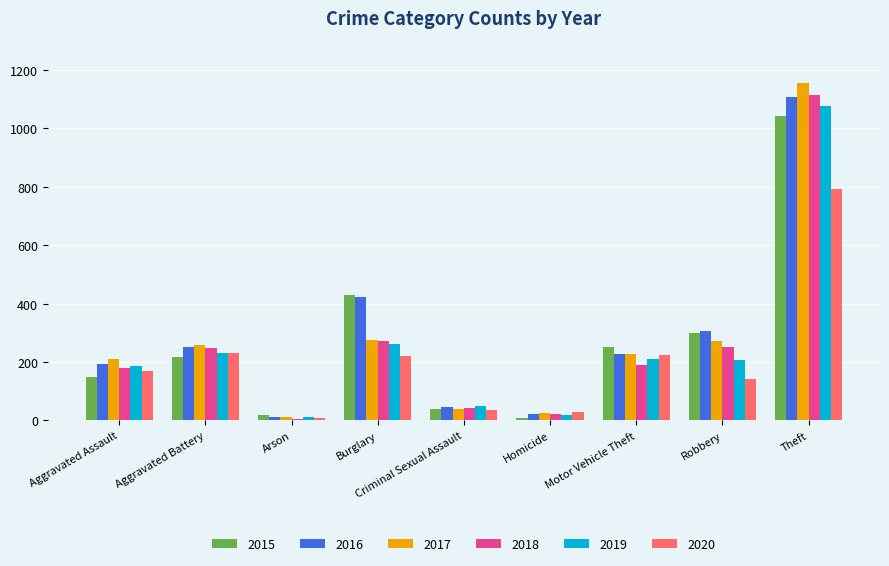

Does the chart contain stacked bars?

No